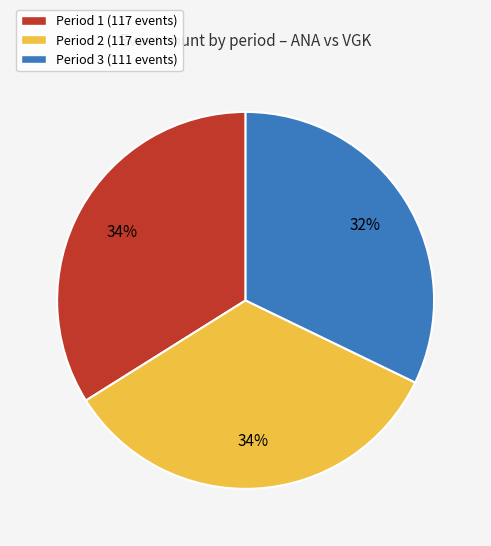

Count the number of slices in the pie.

3